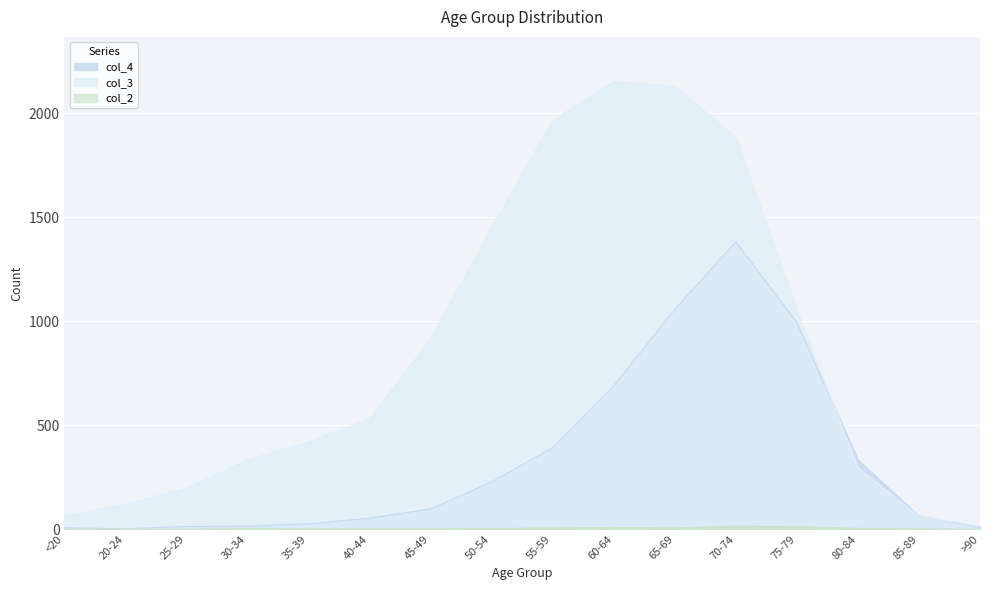

How many values in the col_2 series exceed 2?

7